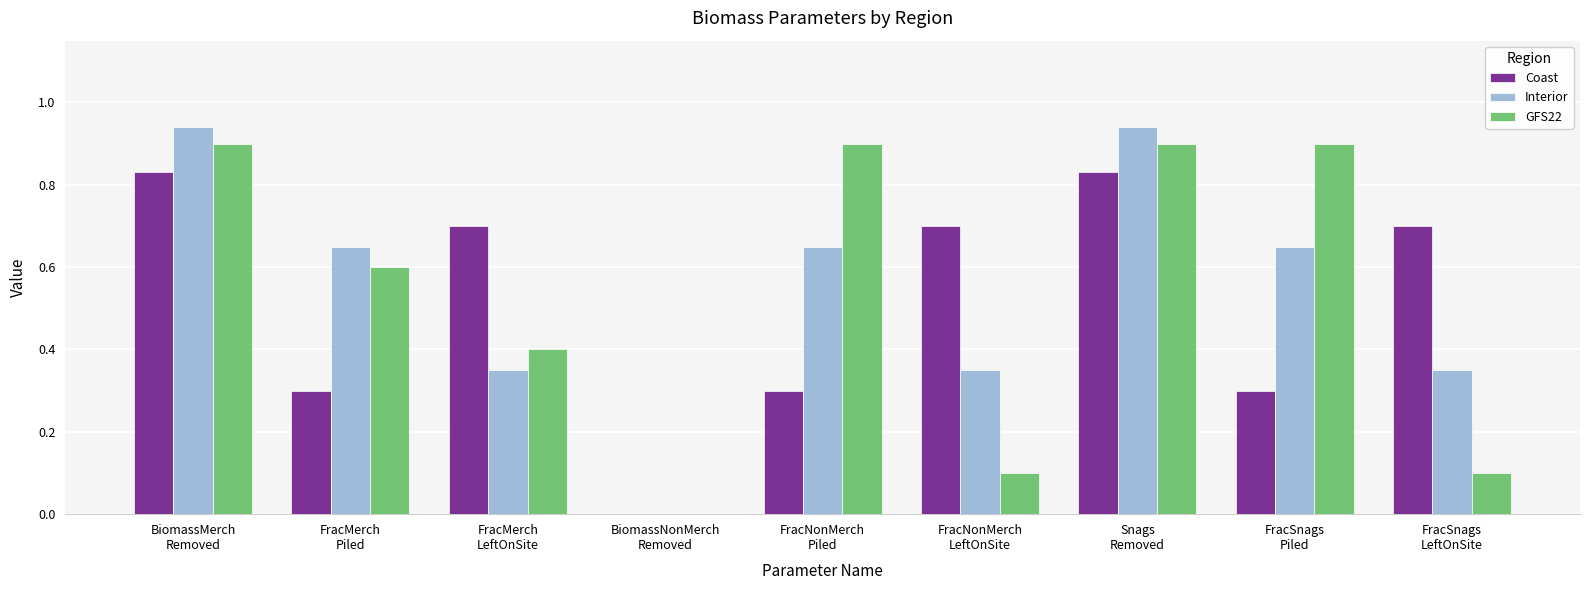

What is the sum of all Interior values?

4.9